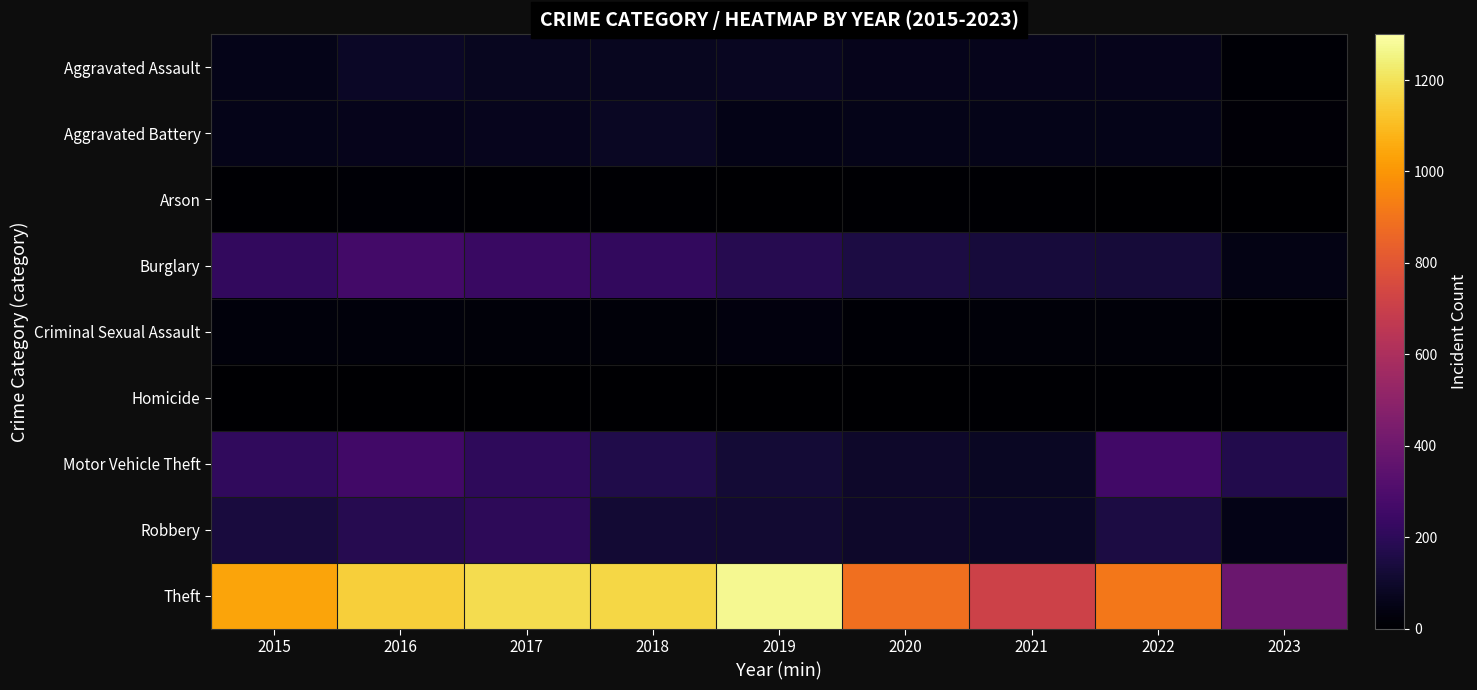

Which label corresponds to the smallest value in the chart?

2023